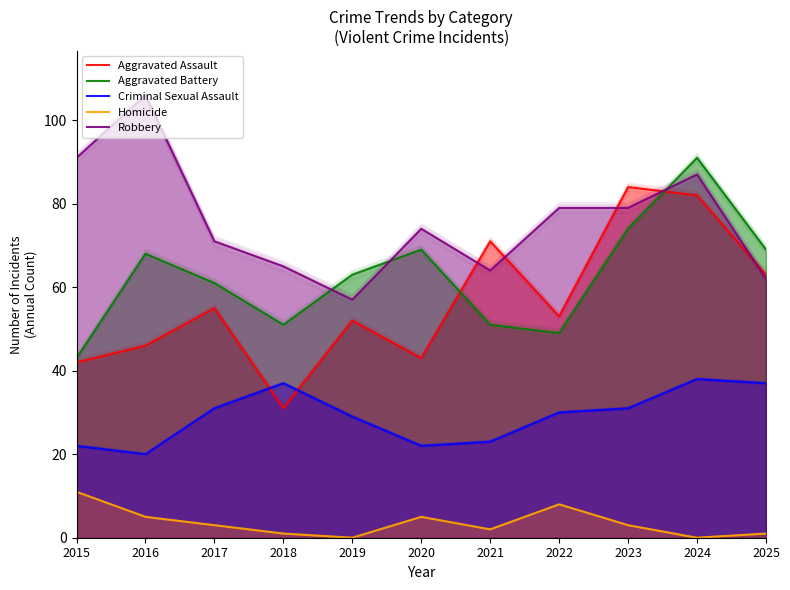

Reading left to right, transcribe all the data shown in this chart.

Aggravated Assault: 2015=42	2016=46	2017=55	2018=31	2019=52	2020=43	2021=71	2022=53	2023=84	2024=82	2025=63
Aggravated Battery: 2015=43	2016=68	2017=61	2018=51	2019=63	2020=69	2021=51	2022=49	2023=74	2024=91	2025=69
Criminal Sexual Assault: 2015=22	2016=20	2017=31	2018=37	2019=29	2020=22	2021=23	2022=30	2023=31	2024=38	2025=37
Homicide: 2015=11	2016=5	2017=3	2018=1	2019=0	2020=5	2021=2	2022=8	2023=3	2024=0	2025=1
Robbery: 2015=91	2016=106	2017=71	2018=65	2019=57	2020=74	2021=64	2022=79	2023=79	2024=87	2025=62